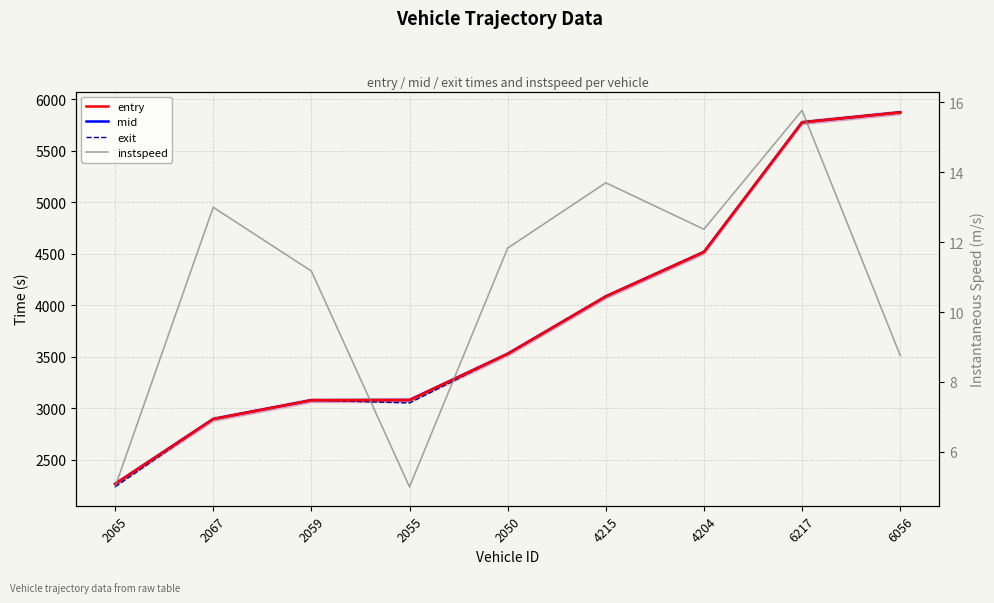

What is the sum of all mid values?

35106.9